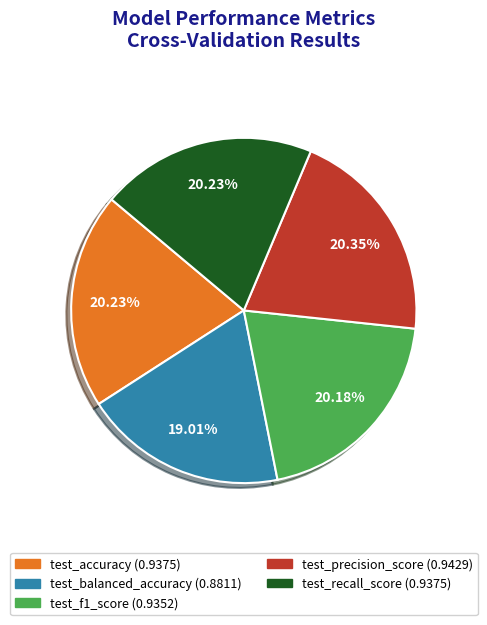

Which has a higher value, test_precision_score or test_balanced_accuracy?

test_precision_score